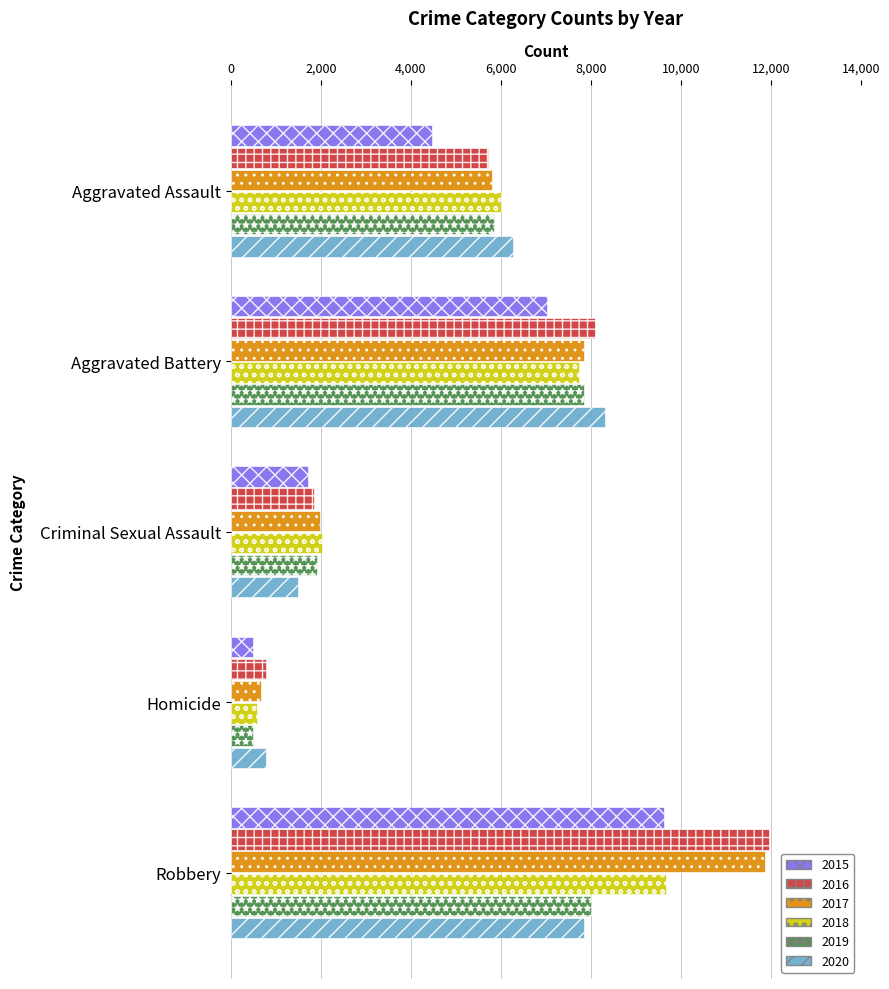

True or false: 2017 has a value of 11880 at Robbery.

True